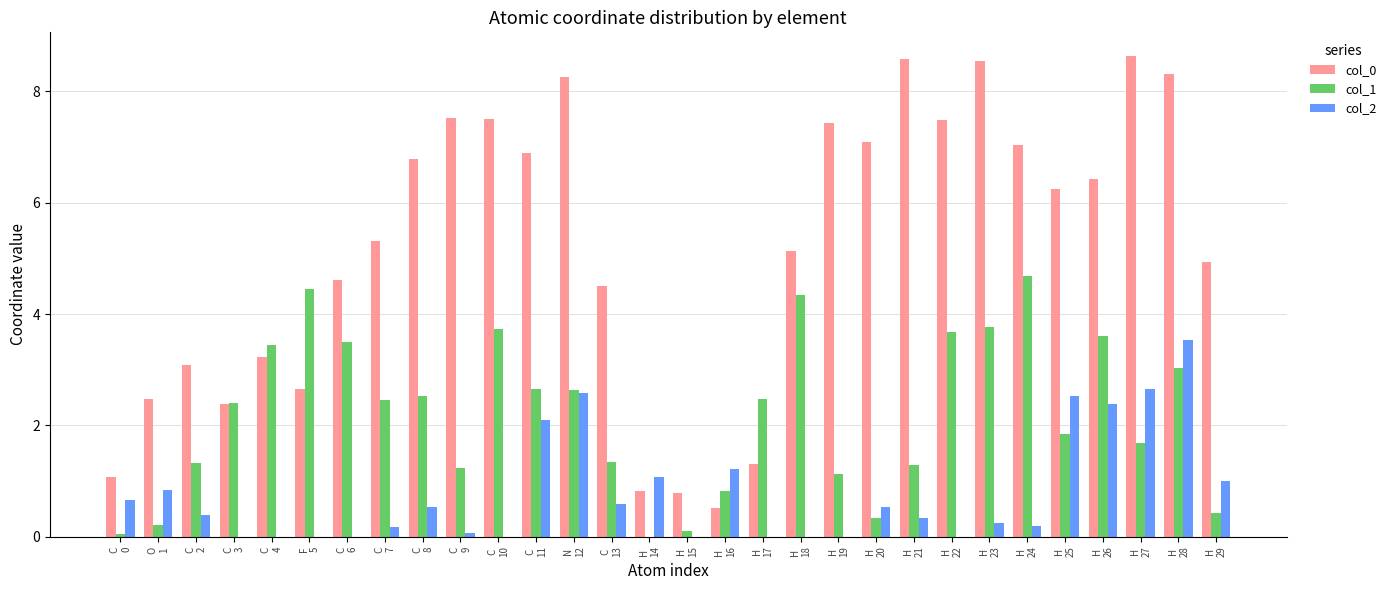

How many data points in col_1 are above 2?

16